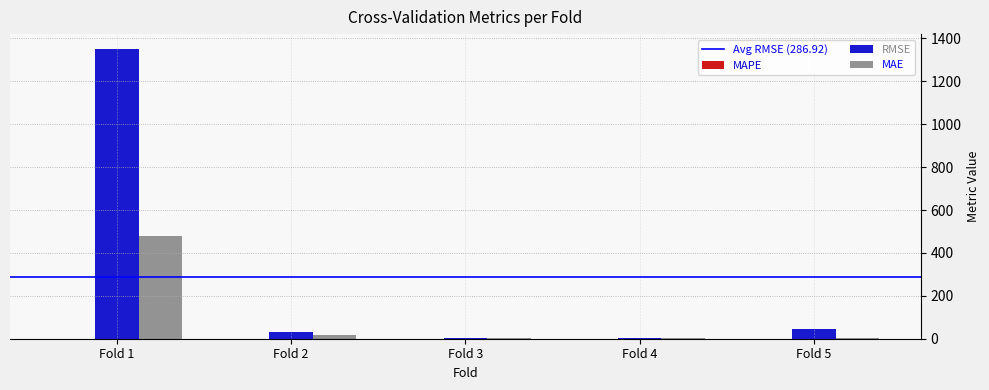

Where does the RMSE series first go above 29?

Fold 1